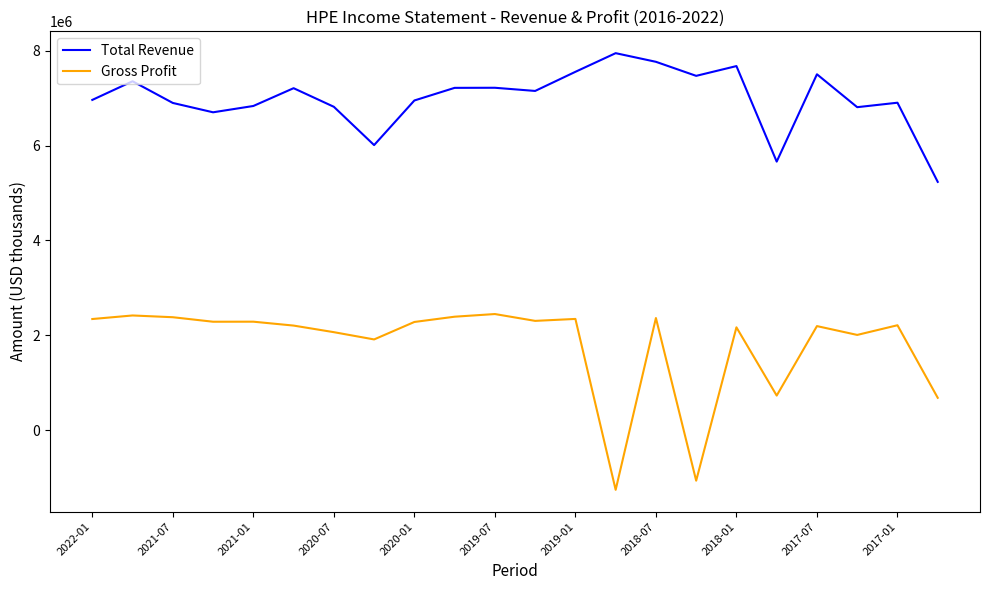

What is the minimum value shown in the chart?

-1255000